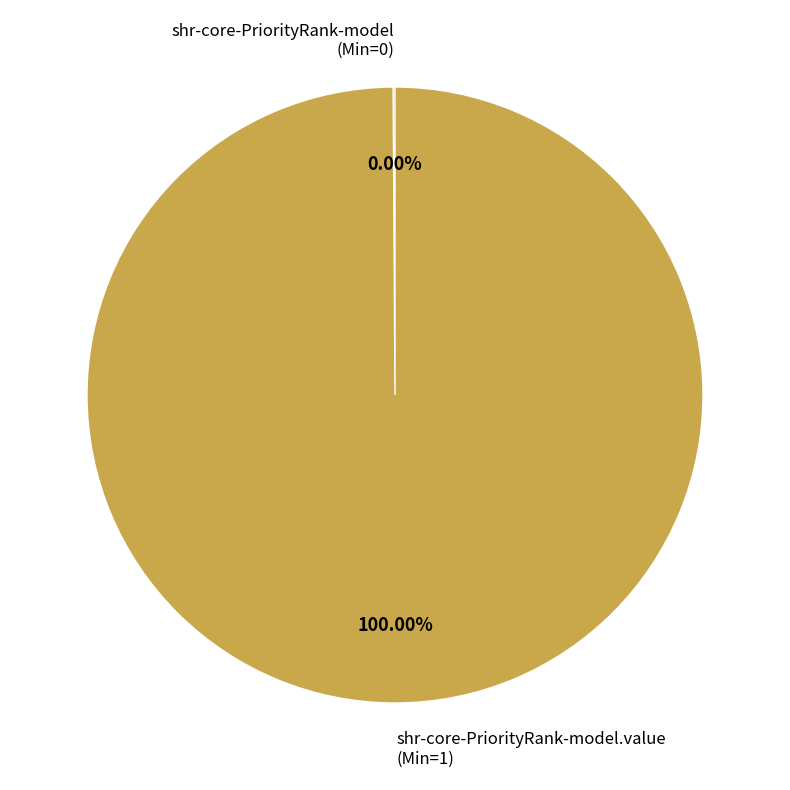

To the nearest percent, what is the average slice percentage?

50%